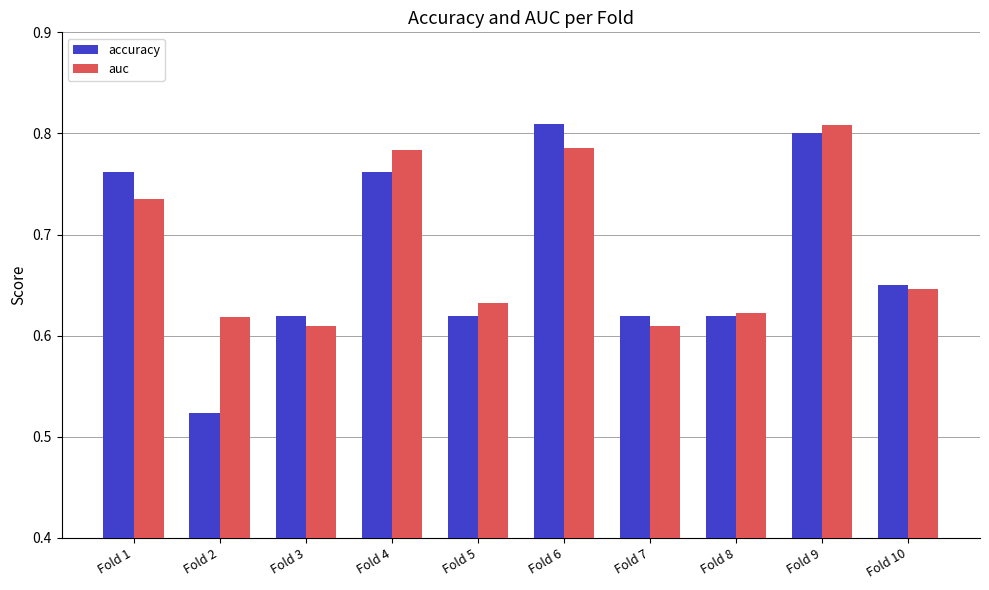

Rank the series at Fold 4 from lowest to highest value.

accuracy, auc